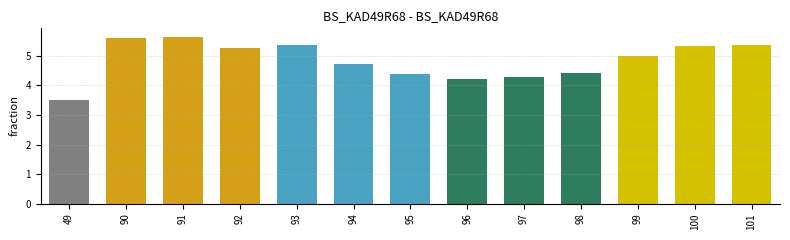

Which has a higher value, 93 or 98?

93